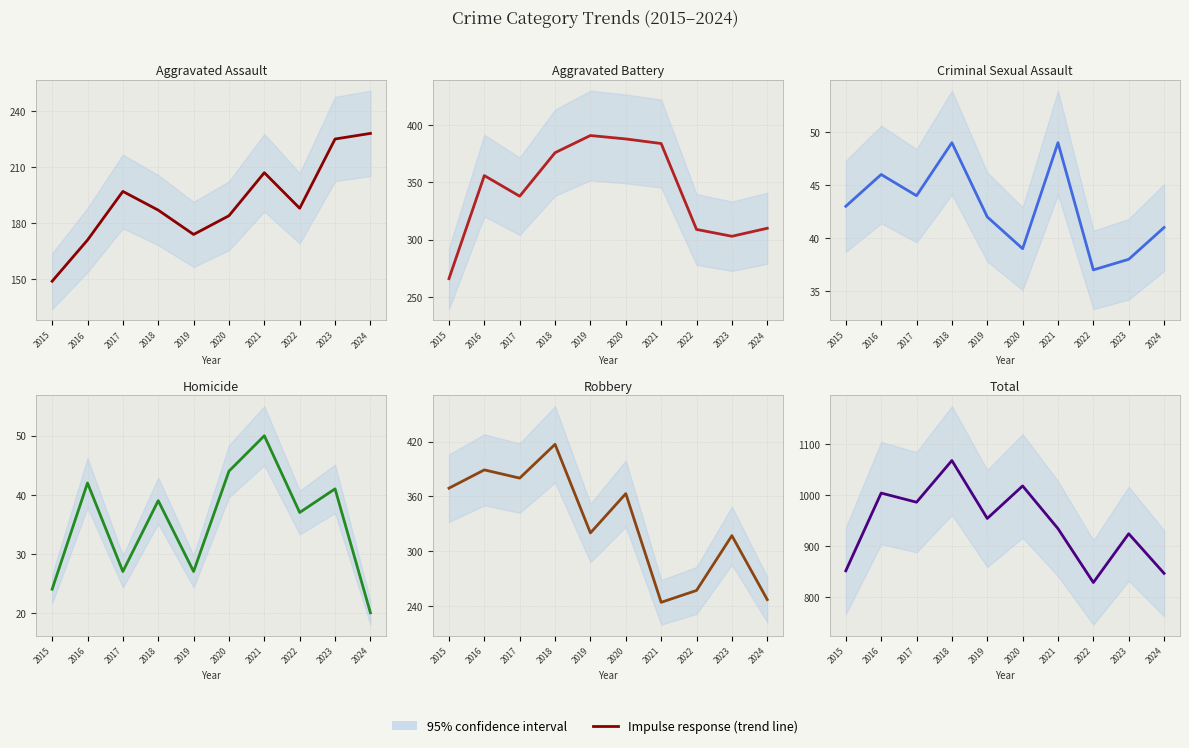

Rank the categories by Total value from highest to lowest.

2018, 2020, 2016, 2017, 2019, 2021, 2023, 2015, 2024, 2022